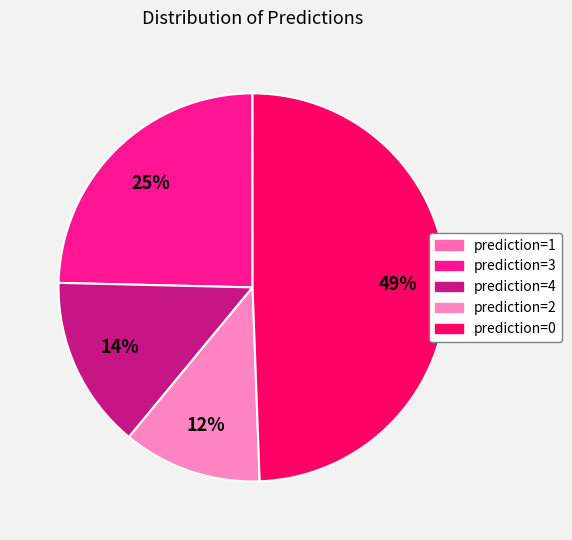

How many segments does this pie chart have?

5